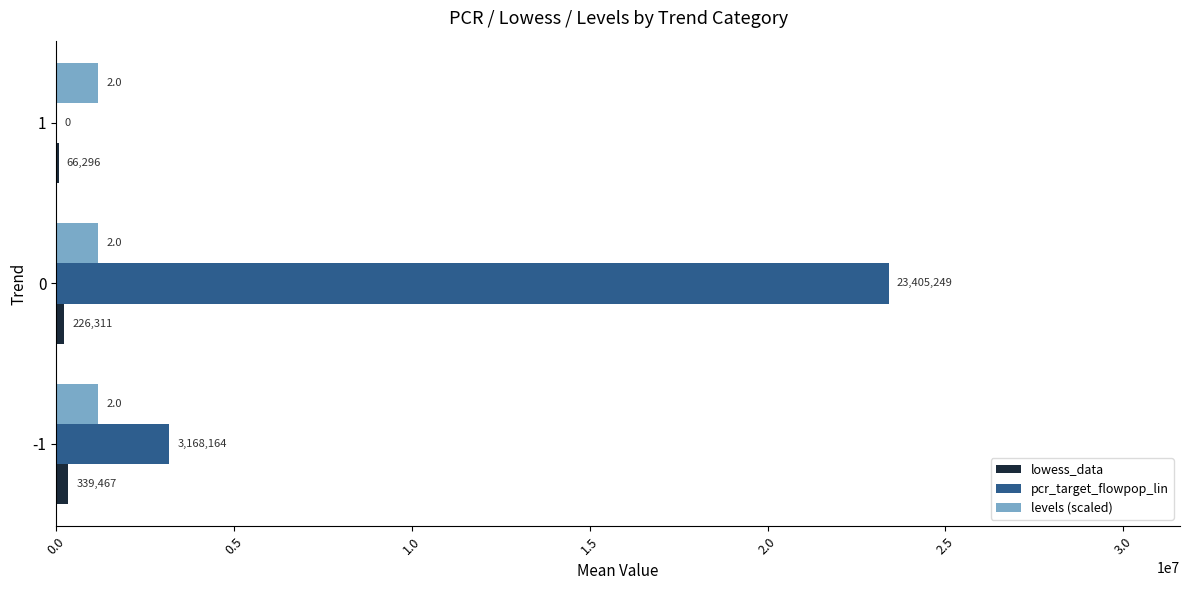

Which series has the largest total across all categories?

pcr_target_flowpop_lin